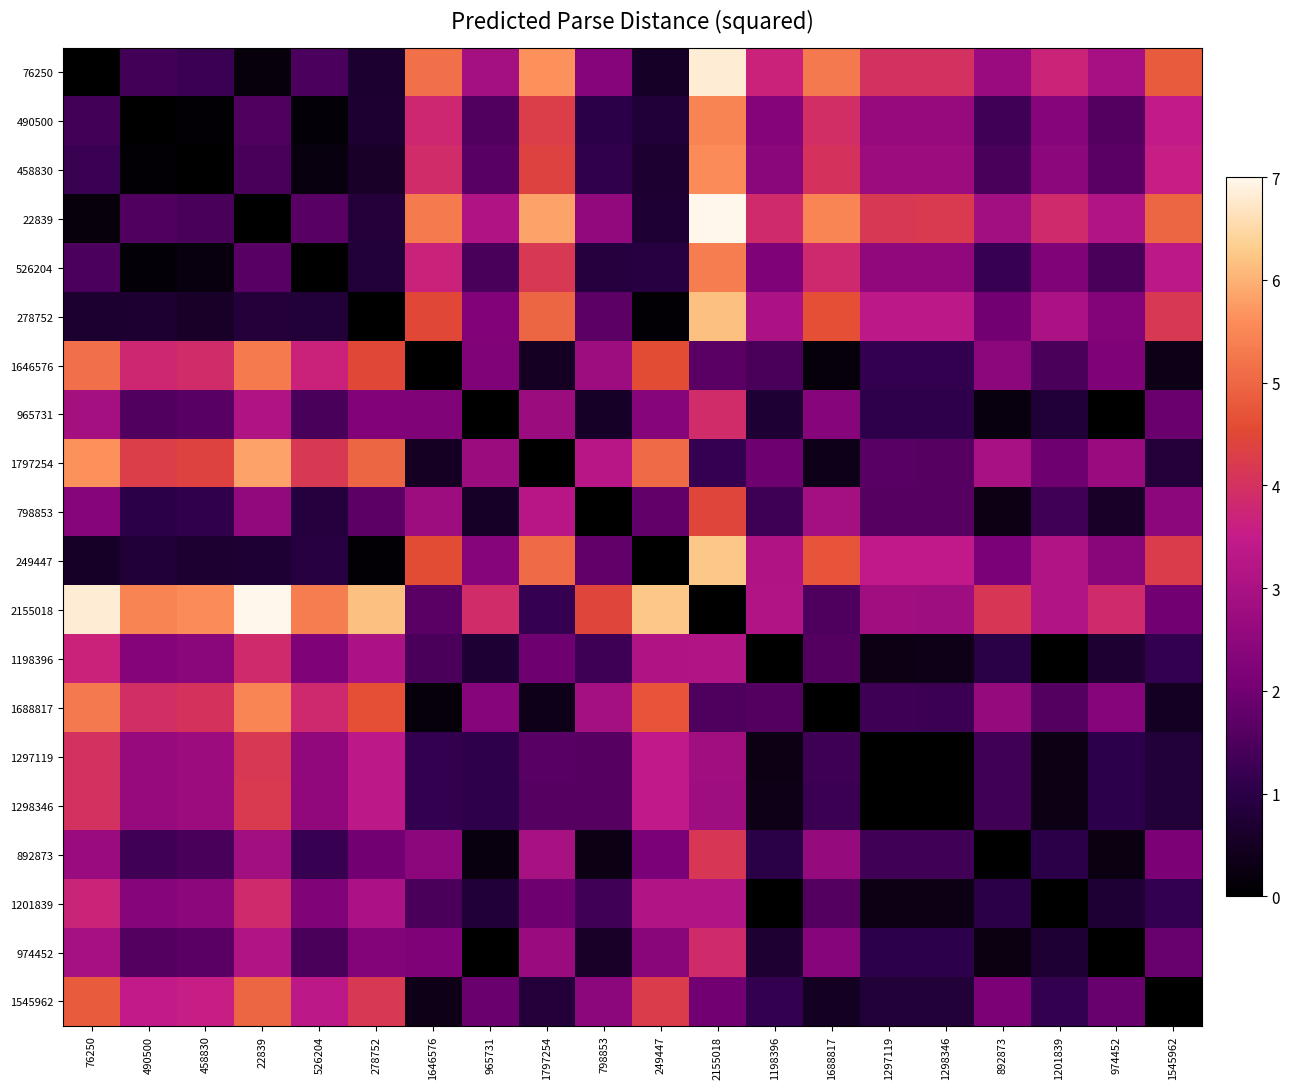

Which label corresponds to the smallest value in the chart?

76250